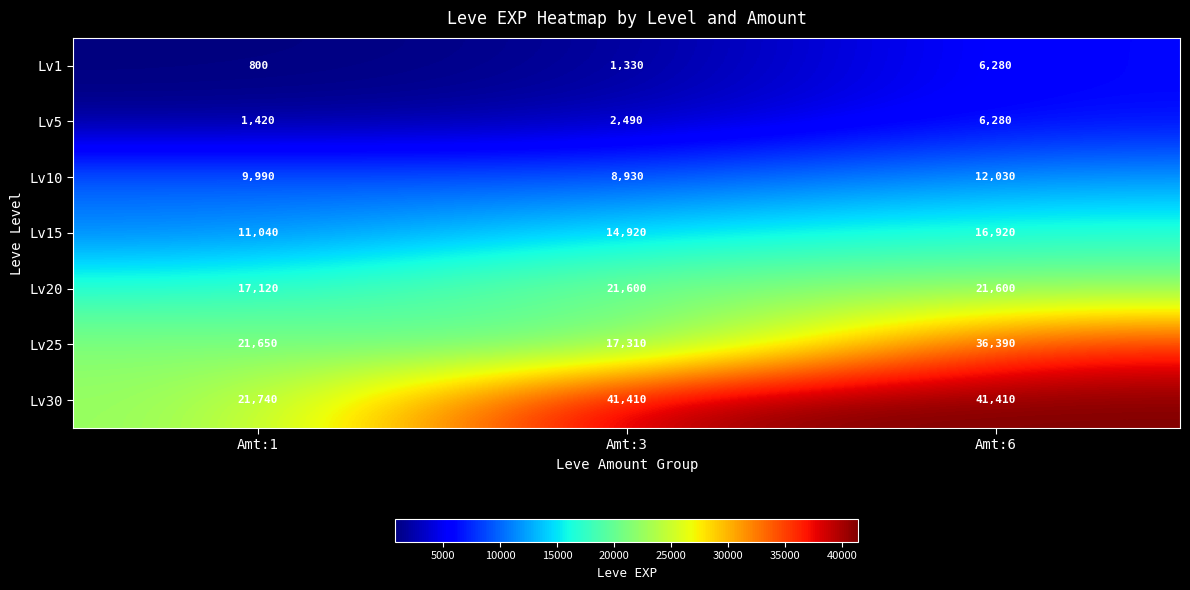

At which label is Lv10 closest to 10480?

Amt:1